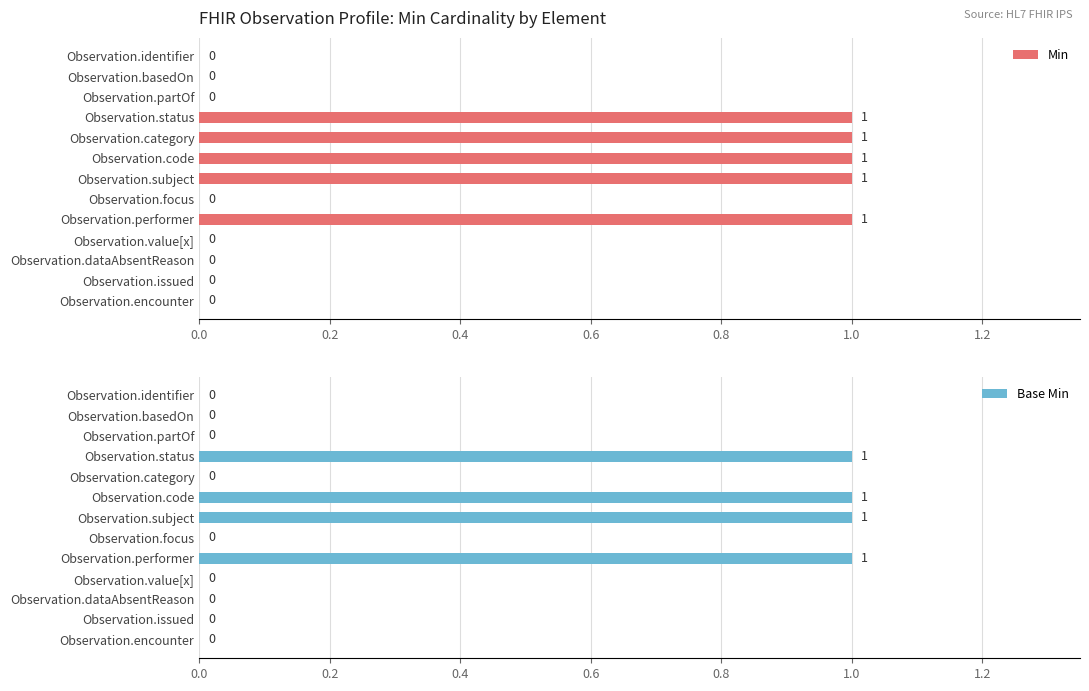

Is it true that Min equals 1 at Observation.category?

True